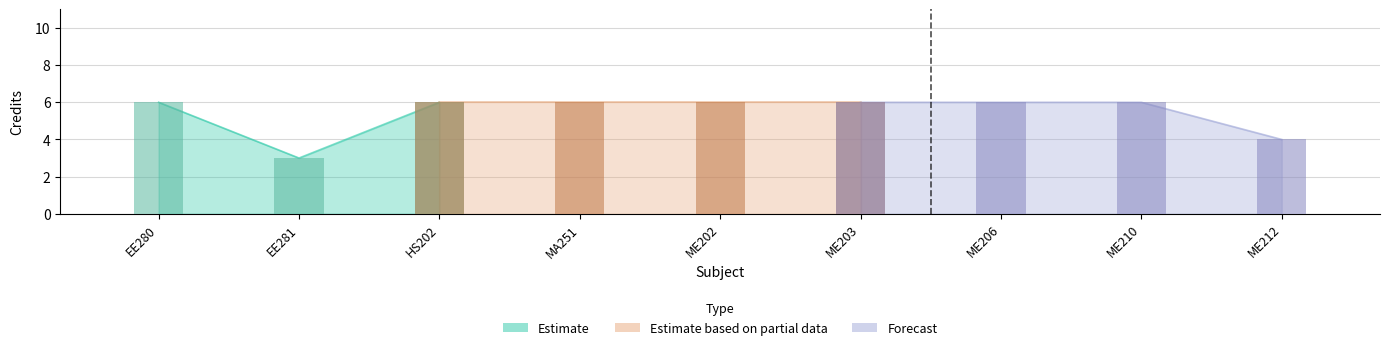

True or false: the data shows 4 at ME212.

True